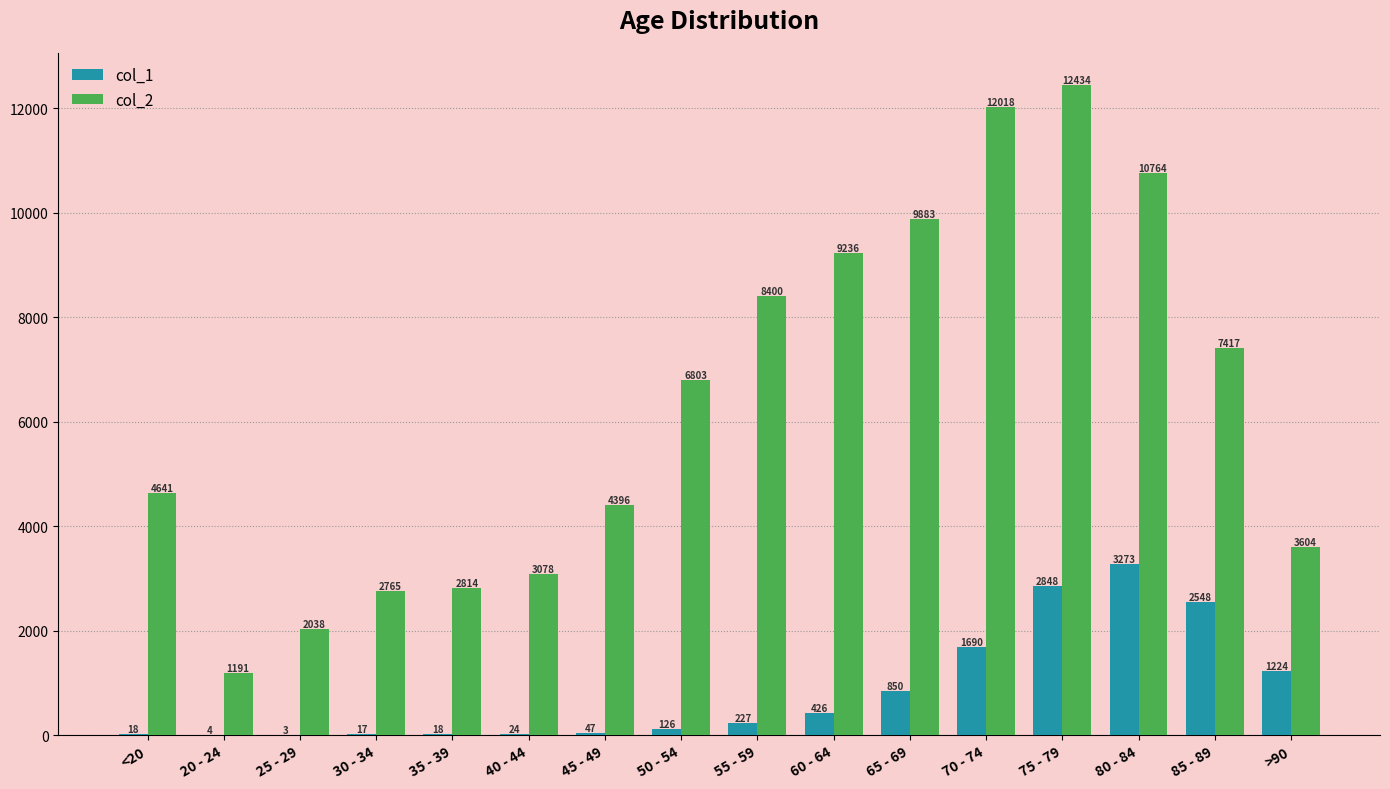

The value of col_1 at 35 - 39 is 18. True or false?

True